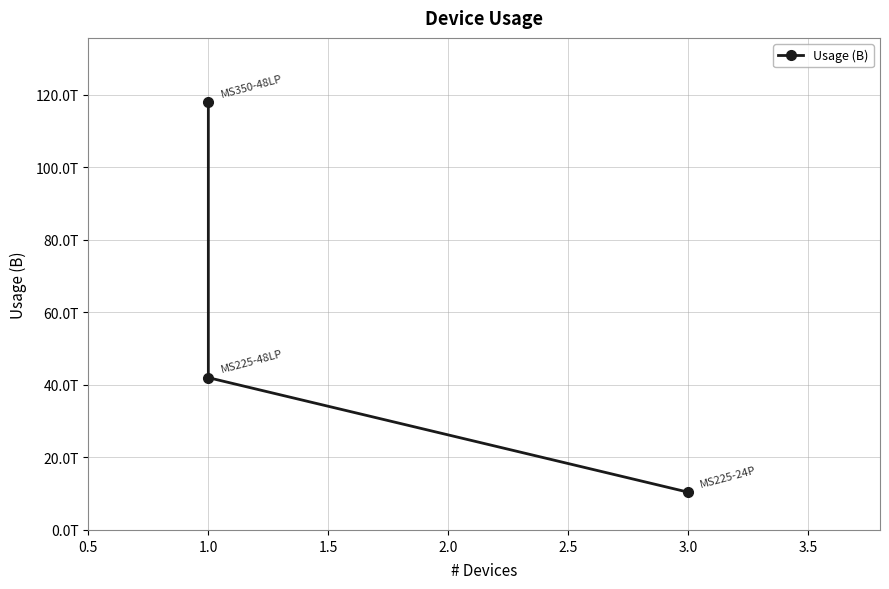

How many data points does each series have?

3